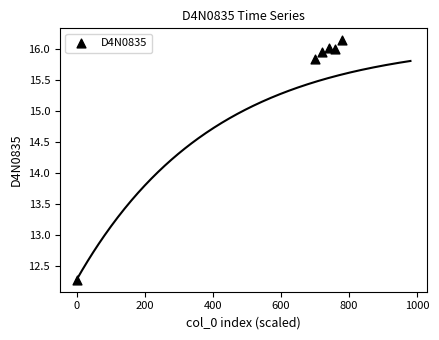

What Y value in the scatter plot is closest to 14?

12.3